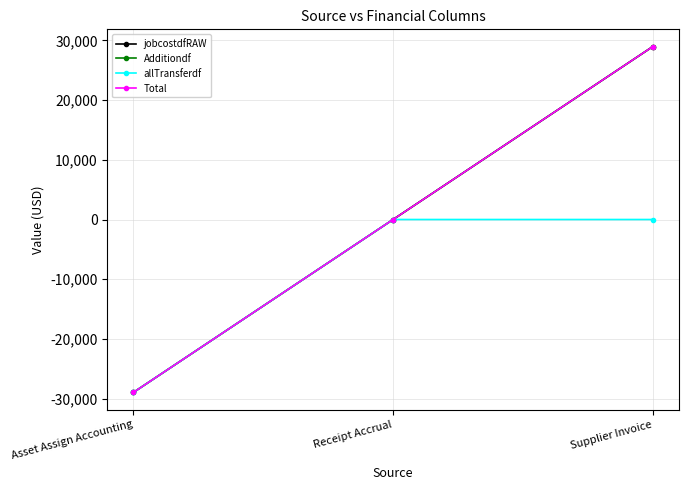

The jobcostdfRAW series shows -28964.2 at Asset Assign Accounting. True or false?

True